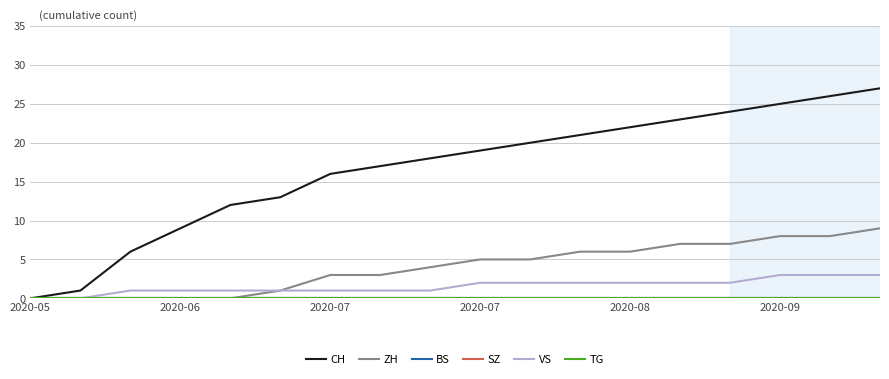

Reading left to right, list all the values displayed in this chart.

CH: 0	1	6	9	12	13	16	17	18	19	20	21	22	23	24	25	26	27
ZH: 0	0	0	0	0	1	3	3	4	5	5	6	6	7	7	8	8	9
BS: 0	0	0	0	0	0	0	0	0	0	0	0	0	0	0	0	0	0
SZ: 0	0	0	0	0	0	0	0	0	0	0	0	0	0	0	0	0	0
VS: 0	0	1	1	1	1	1	1	1	2	2	2	2	2	2	3	3	3
TG: 0	0	0	0	0	0	0	0	0	0	0	0	0	0	0	0	0	0